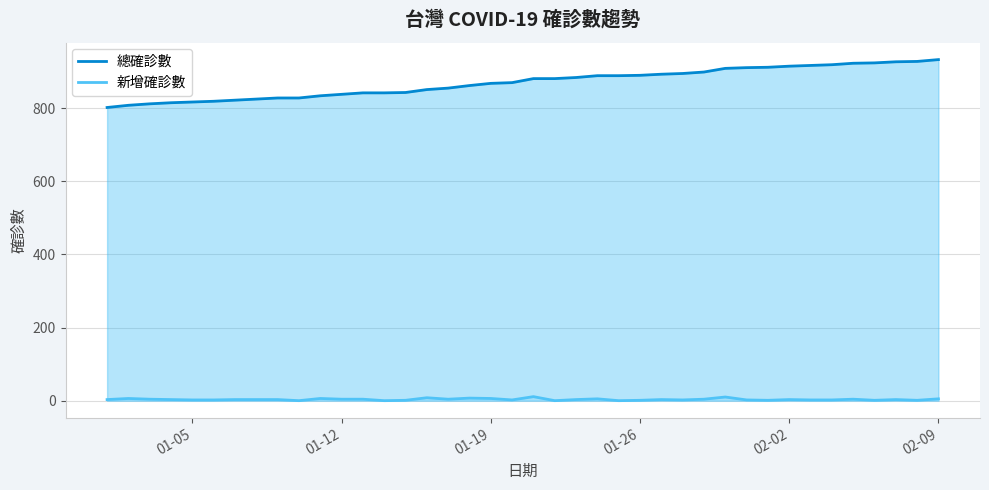

In 新增確診數, how many points are lower than both neighbors (excluding endpoints)?

10